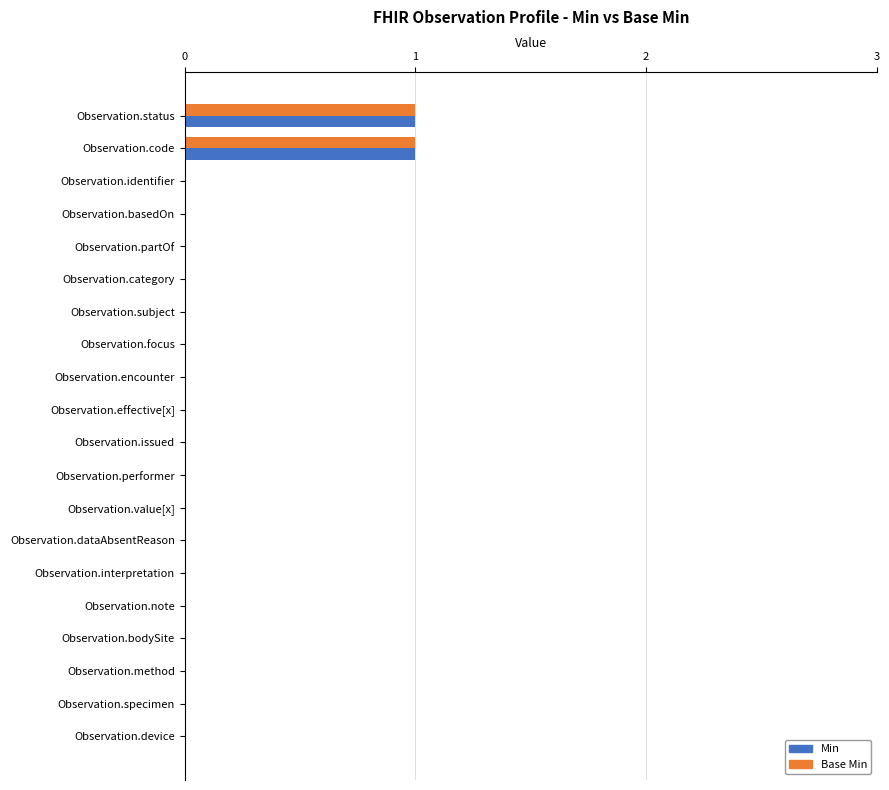

How many distinct data groups are displayed?

2